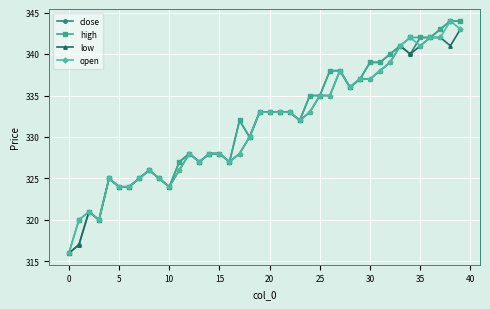

What is the smallest value displayed?

316